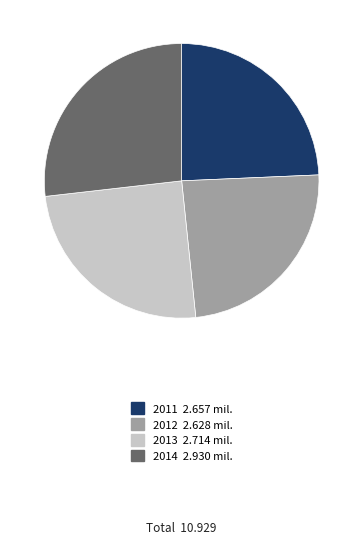

Does 2011 represent more than half of the total?

No